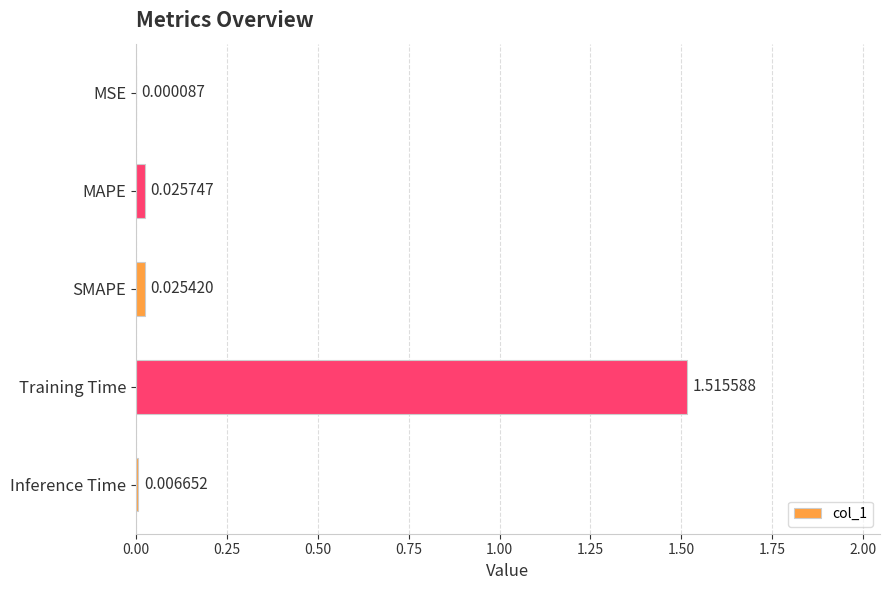

Which has a higher value, MSE or SMAPE?

SMAPE